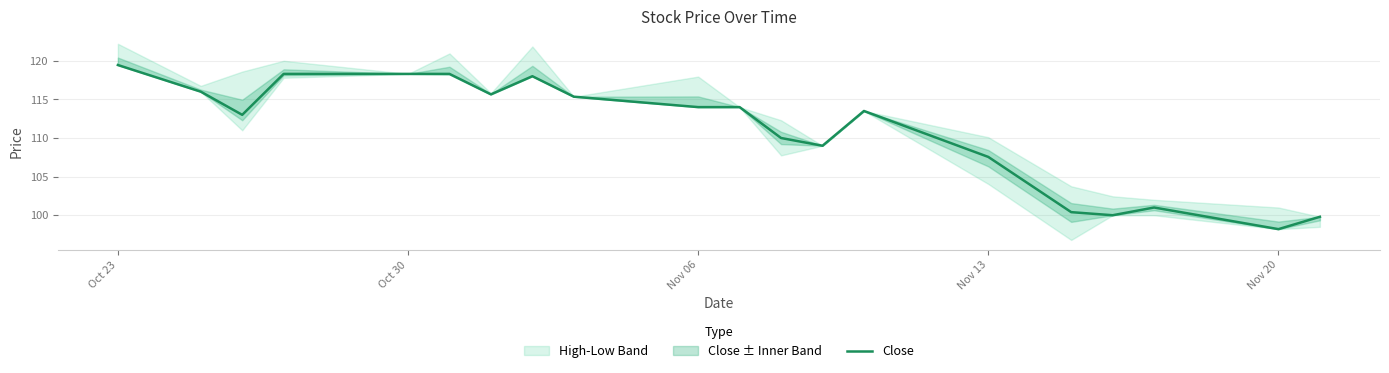

How many lines are shown in the chart?

1